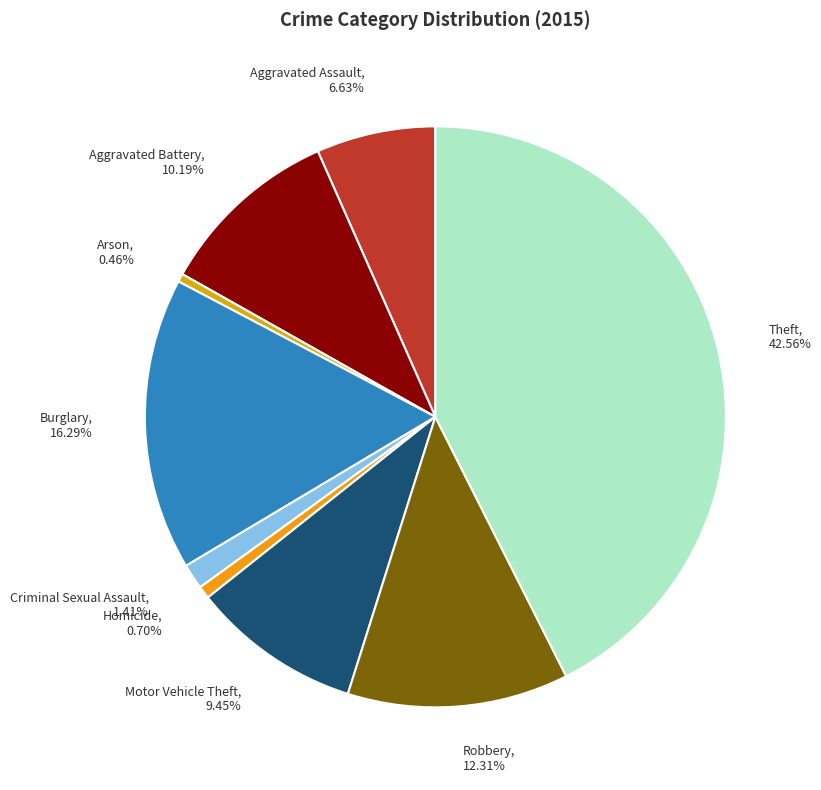

What is the ratio of the value at Aggravated Battery, 10.19% to the value at Criminal Sexual Assault, 1.41%?

7.2